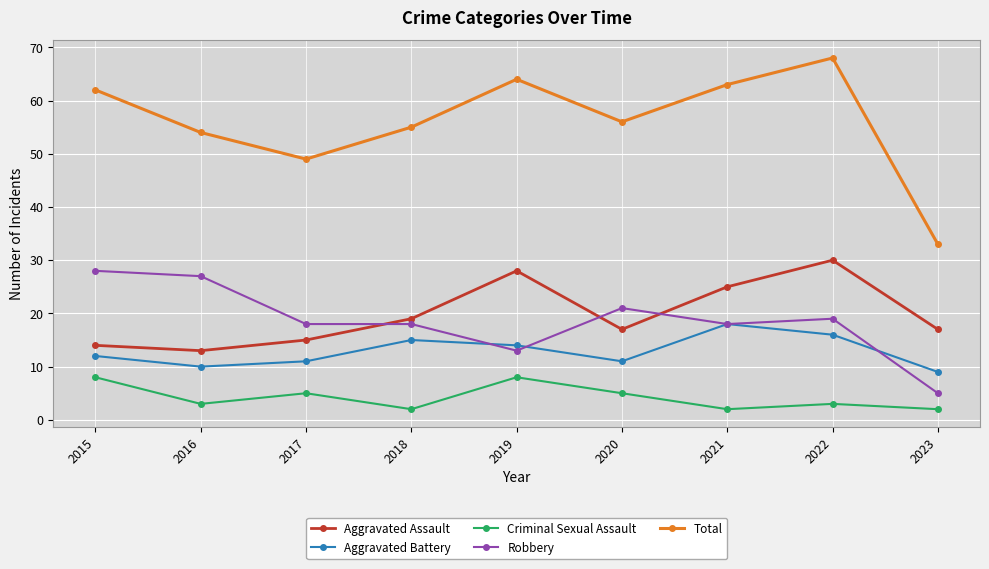

How many values in the Total series are below 56?

4